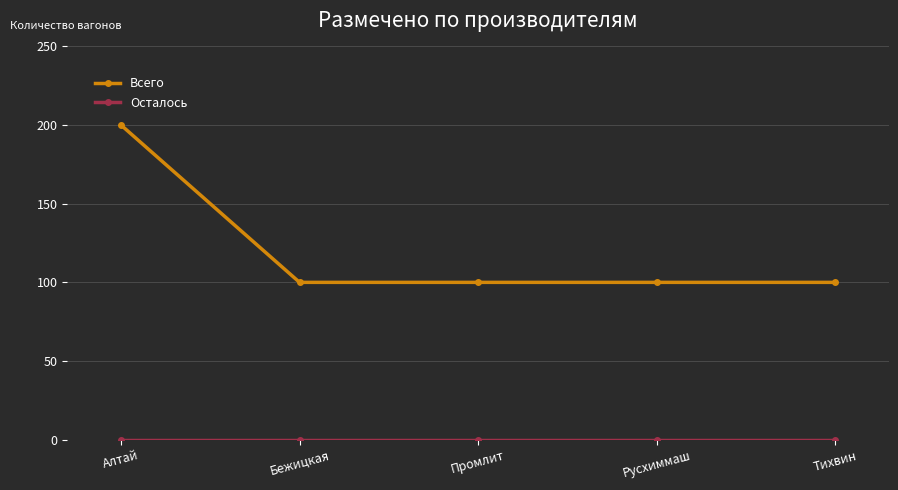

What is the label of the 1st point from the right?

Тихвин